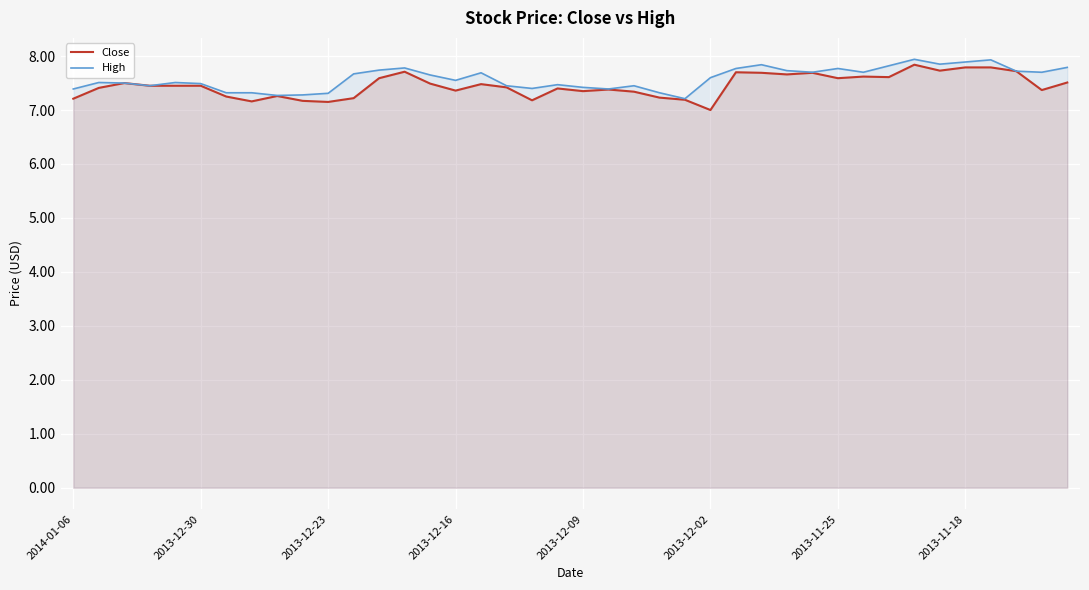

What is the greatest value displayed?

7.9